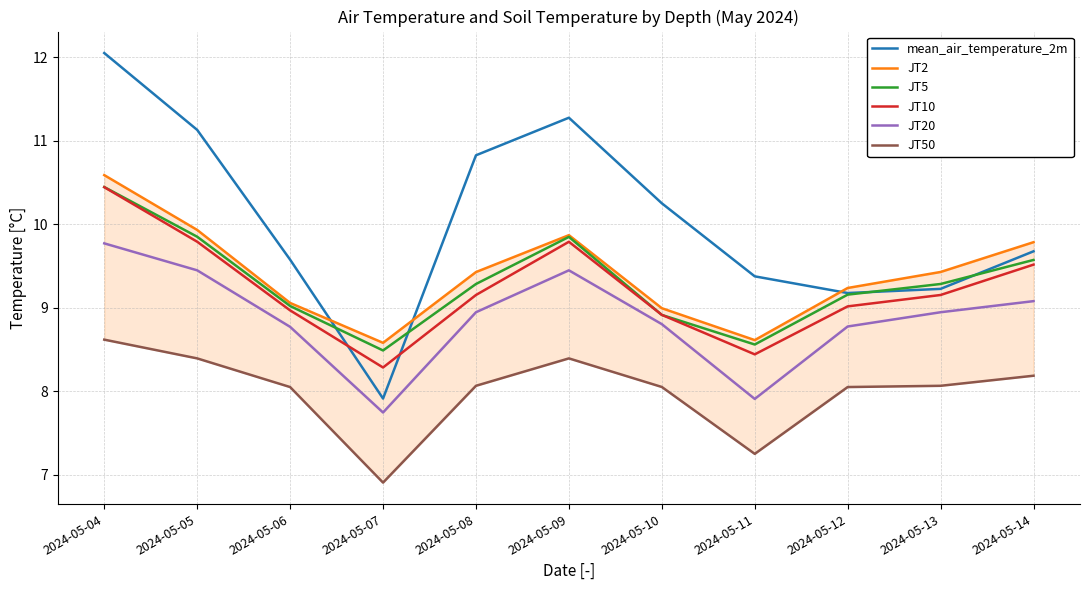

The JT20 series shows 9.8 at 2024-05-04. True or false?

True